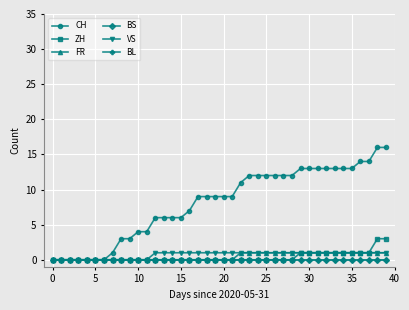

How many lines are shown in the chart?

6